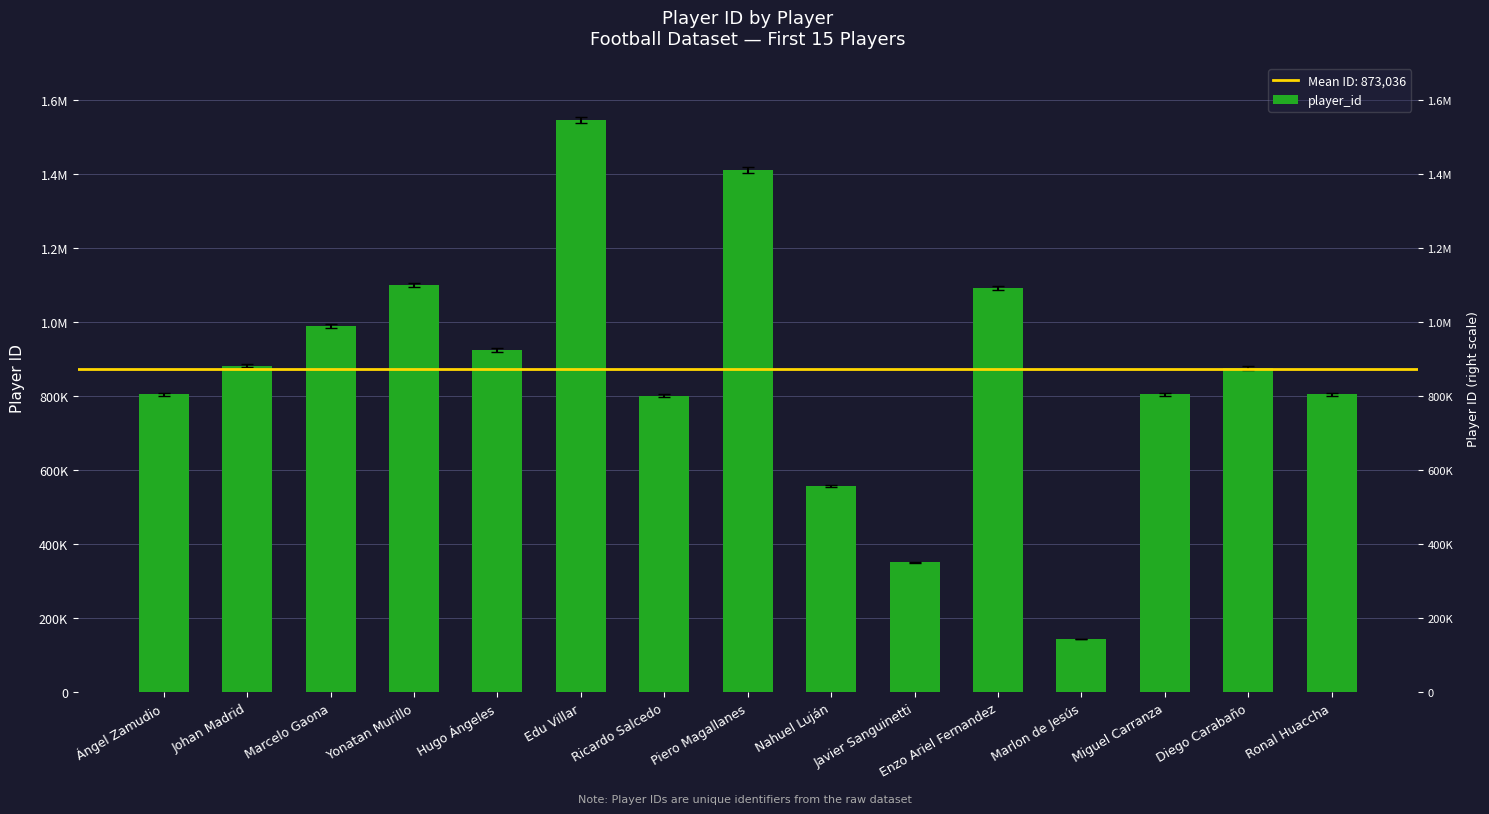

Read the value at Piero Magallanes.

1411422